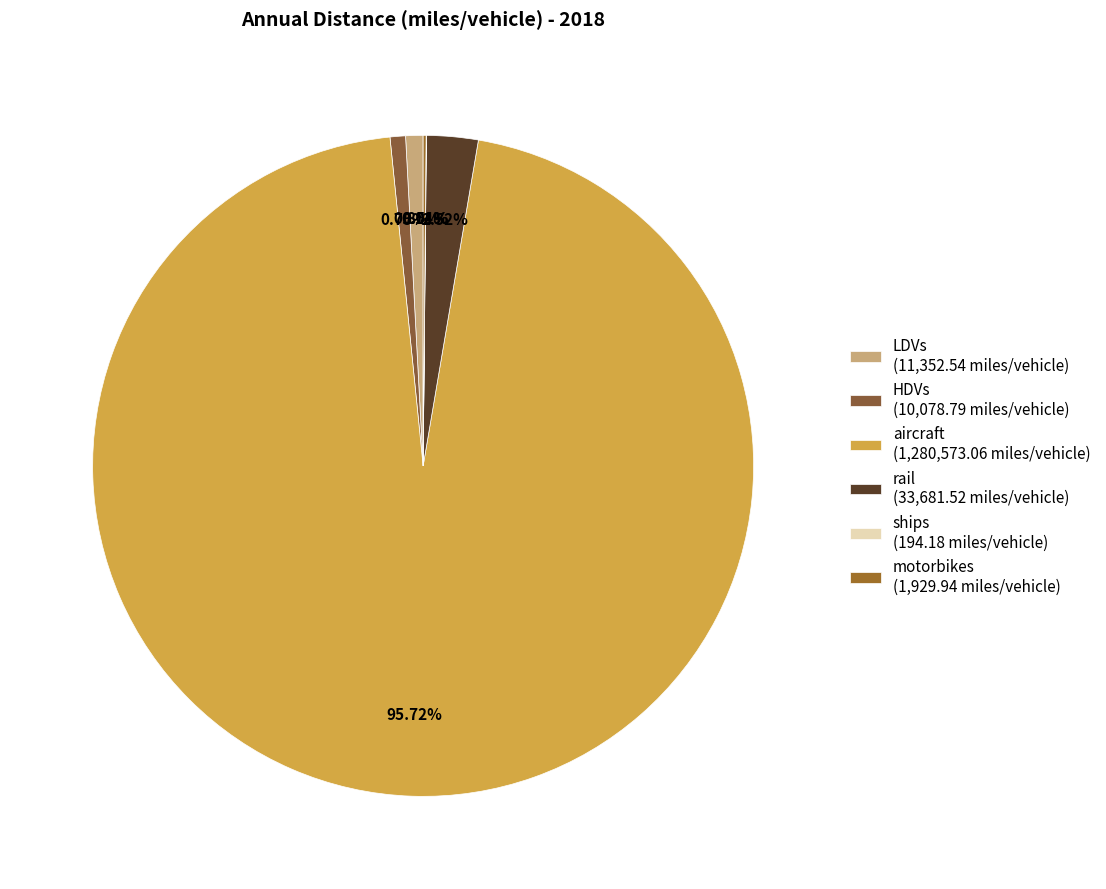

Is there any slice that represents more than half of the pie?

Yes